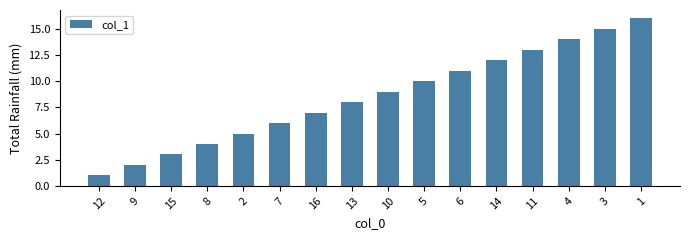

What is the difference between the maximum and minimum values?

15